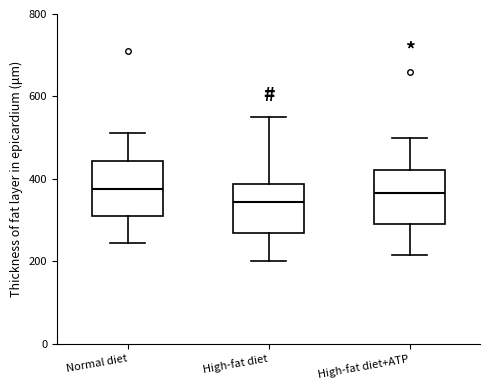

Where does the median line of the box for High-fat diet+ATP sit on the y-axis? The values are not printed on the chart, so give them approximately, as read against the axis.

360